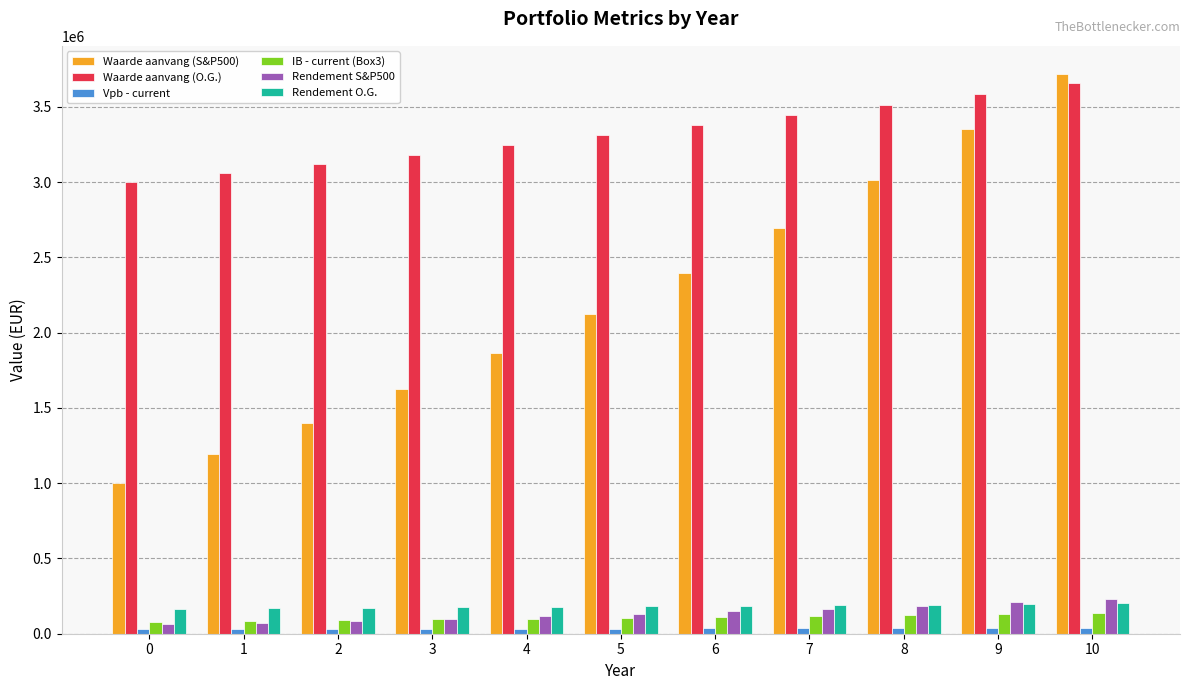

What is the total value across all series at 5?

5887535.7